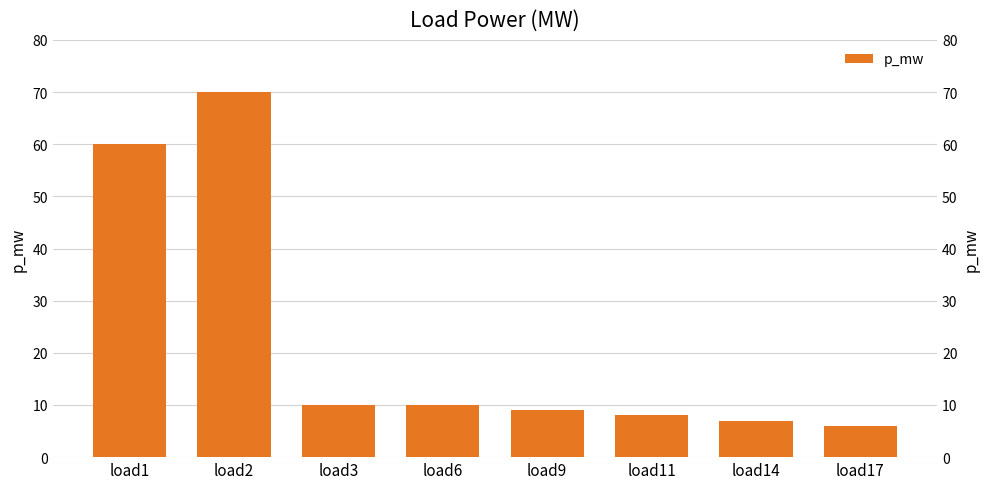

Reading right to left, extract all data points from this chart.

load17=6	load14=7	load11=8	load9=9	load6=10	load3=10	load2=70	load1=60